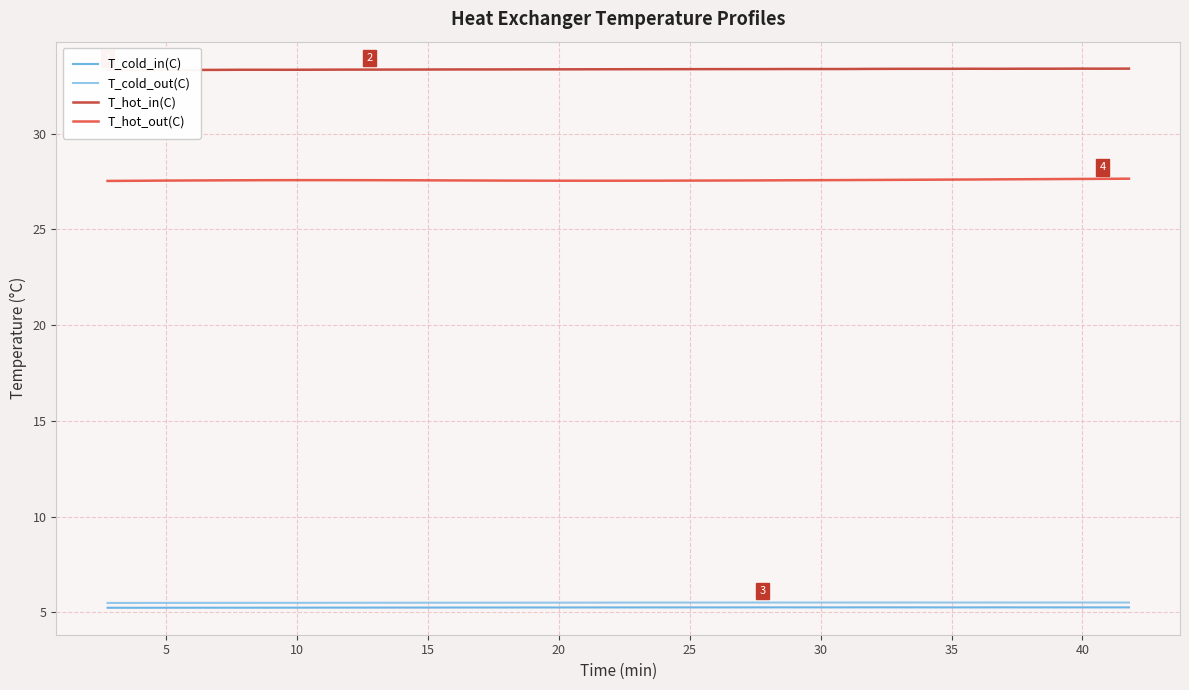

True or false: T_hot_in(C) and T_cold_in(C) cross at least once.

False